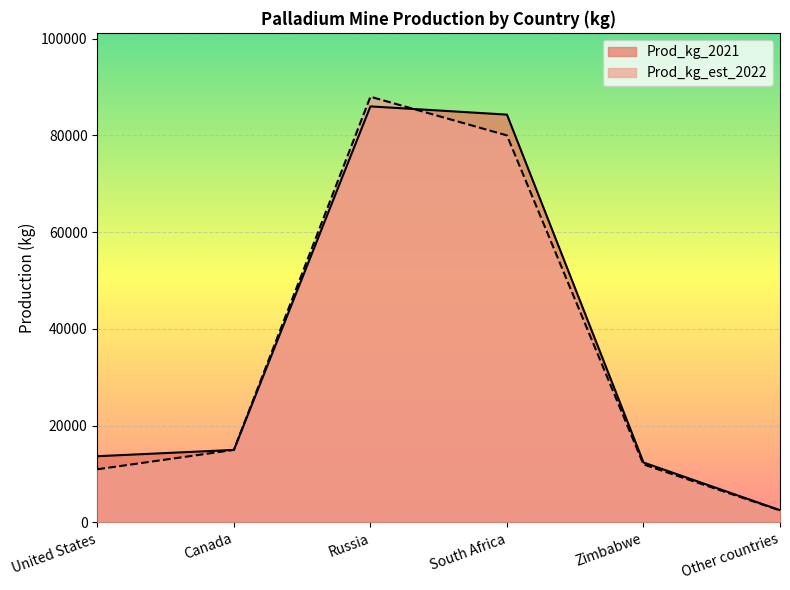

Which series has the widest spread of values?

Prod_kg_est_2022